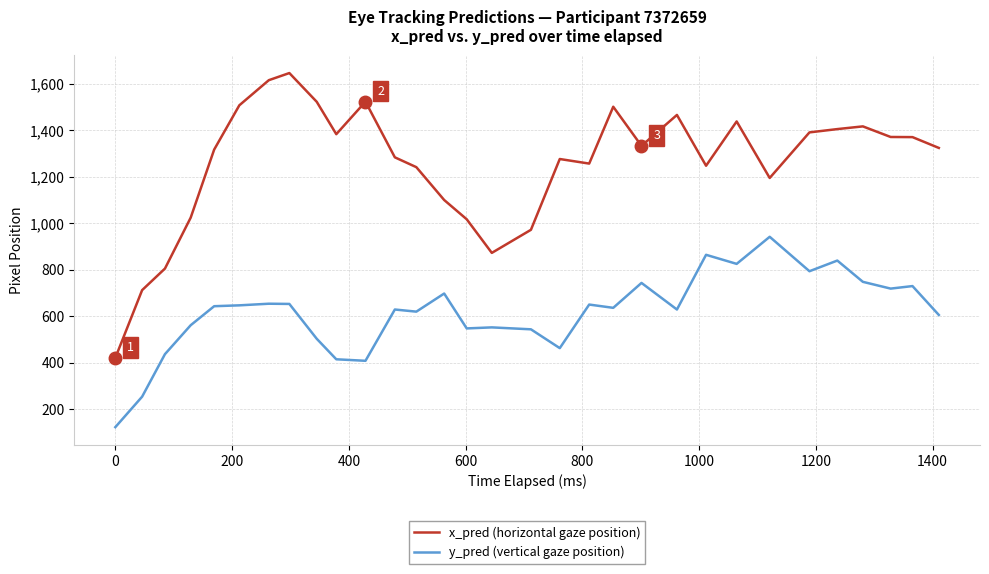

List the series in order of their peak value, lowest first.

y_pred (vertical gaze position), x_pred (horizontal gaze position)